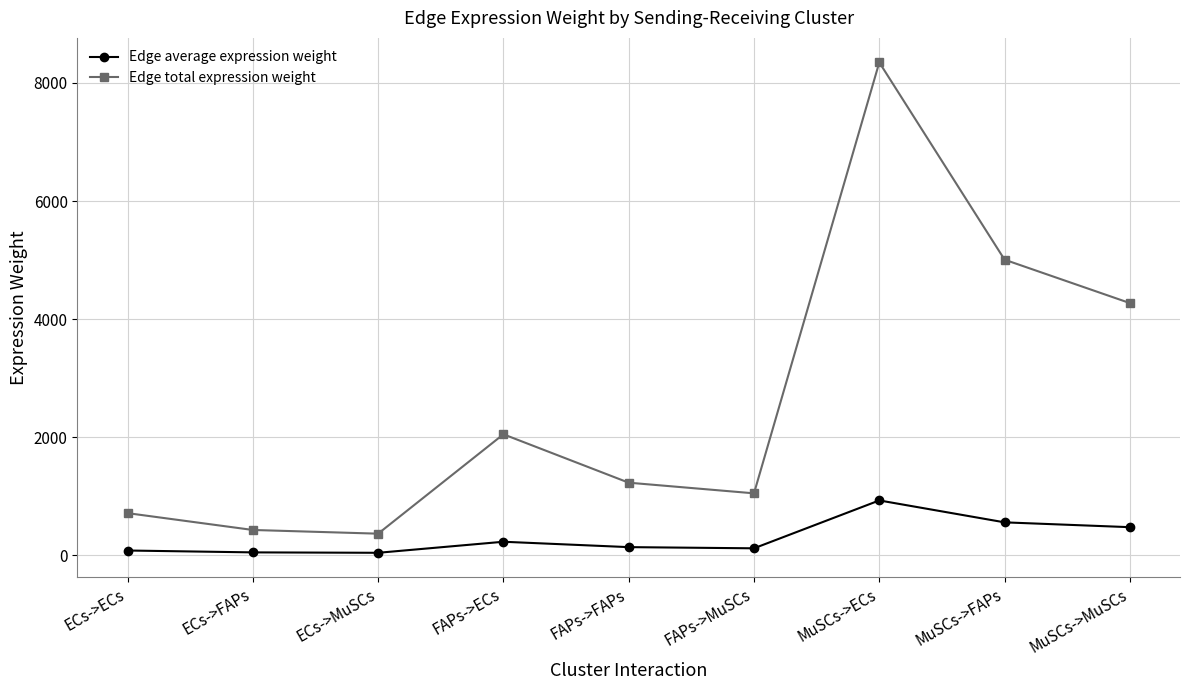

What is the label of the 8th point from the right?

ECs->FAPs